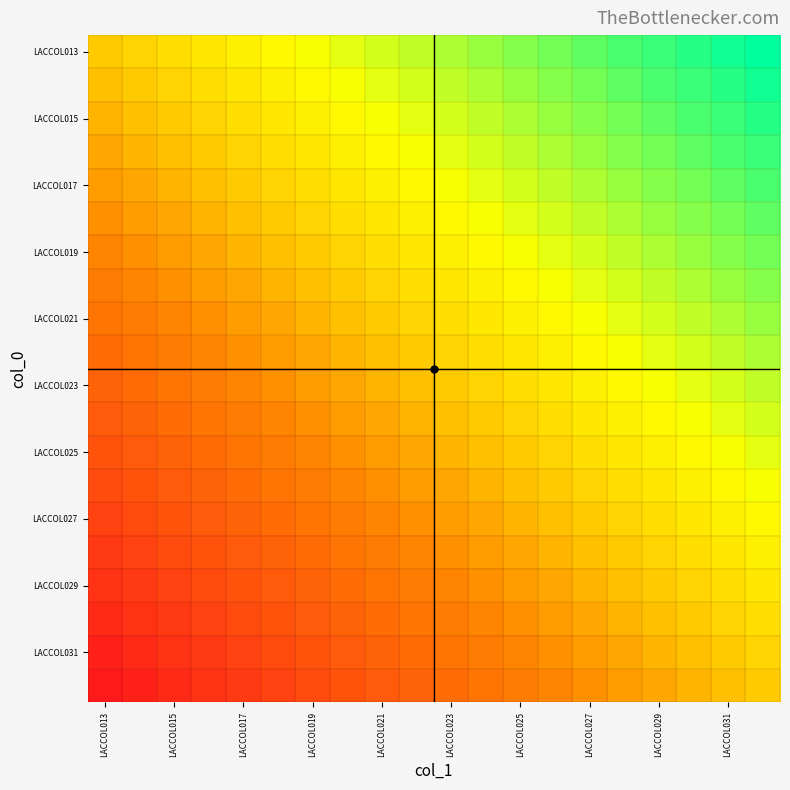

Reading left to right, extract all data points from this chart.

row_0: 0.0	-0.1	-0.1	-0.2	-0.2	-0.3	-0.3	-0.4	-0.4	-0.5	-0.5	-0.6	-0.6	-0.7	-0.7	-0.8	-0.8	-0.9	-0.9	-1.0
row_1: 0.1	0.0	-0.1	-0.1	-0.2	-0.2	-0.3	-0.3	-0.4	-0.4	-0.5	-0.5	-0.6	-0.6	-0.7	-0.7	-0.8	-0.8	-0.9	-0.9
row_2: 0.1	0.1	0.0	-0.1	-0.1	-0.2	-0.2	-0.3	-0.3	-0.4	-0.4	-0.5	-0.5	-0.6	-0.6	-0.7	-0.7	-0.8	-0.8	-0.9
row_3: 0.2	0.1	0.1	0.0	-0.1	-0.1	-0.2	-0.2	-0.3	-0.3	-0.4	-0.4	-0.5	-0.5	-0.6	-0.6	-0.7	-0.7	-0.8	-0.8
row_4: 0.2	0.2	0.1	0.1	0.0	-0.1	-0.1	-0.2	-0.2	-0.3	-0.3	-0.4	-0.4	-0.5	-0.5	-0.6	-0.6	-0.7	-0.7	-0.8
row_5: 0.3	0.2	0.2	0.1	0.1	0.0	-0.1	-0.1	-0.2	-0.2	-0.3	-0.3	-0.4	-0.4	-0.5	-0.5	-0.6	-0.6	-0.7	-0.7
row_6: 0.3	0.3	0.2	0.2	0.1	0.1	0.0	-0.1	-0.1	-0.2	-0.2	-0.3	-0.3	-0.4	-0.4	-0.5	-0.5	-0.6	-0.6	-0.7
row_7: 0.4	0.3	0.3	0.2	0.2	0.1	0.1	0.0	-0.1	-0.1	-0.2	-0.2	-0.3	-0.3	-0.4	-0.4	-0.5	-0.5	-0.6	-0.6
row_8: 0.4	0.4	0.3	0.3	0.2	0.2	0.1	0.1	0.0	-0.1	-0.1	-0.2	-0.2	-0.3	-0.3	-0.4	-0.4	-0.5	-0.5	-0.6
row_9: 0.5	0.4	0.4	0.3	0.3	0.2	0.2	0.1	0.1	0.0	-0.1	-0.1	-0.2	-0.2	-0.3	-0.3	-0.4	-0.4	-0.5	-0.5
row_10: 0.5	0.5	0.4	0.4	0.3	0.3	0.2	0.2	0.1	0.1	0.0	-0.1	-0.1	-0.2	-0.2	-0.3	-0.3	-0.4	-0.4	-0.5
row_11: 0.6	0.5	0.5	0.4	0.4	0.3	0.3	0.2	0.2	0.1	0.1	0.0	-0.1	-0.1	-0.2	-0.2	-0.3	-0.3	-0.4	-0.4
row_12: 0.6	0.6	0.5	0.5	0.4	0.4	0.3	0.3	0.2	0.2	0.1	0.1	0.0	-0.1	-0.1	-0.2	-0.2	-0.3	-0.3	-0.4
row_13: 0.7	0.6	0.6	0.5	0.5	0.4	0.4	0.3	0.3	0.2	0.2	0.1	0.1	0.0	-0.1	-0.1	-0.2	-0.2	-0.3	-0.3
row_14: 0.7	0.7	0.6	0.6	0.5	0.5	0.4	0.4	0.3	0.3	0.2	0.2	0.1	0.1	0.0	-0.1	-0.1	-0.2	-0.2	-0.3
row_15: 0.8	0.7	0.7	0.6	0.6	0.5	0.5	0.4	0.4	0.3	0.3	0.2	0.2	0.1	0.1	0.0	-0.1	-0.1	-0.2	-0.2
row_16: 0.8	0.8	0.7	0.7	0.6	0.6	0.5	0.5	0.4	0.4	0.3	0.3	0.2	0.2	0.1	0.1	0.0	-0.1	-0.1	-0.2
row_17: 0.9	0.8	0.8	0.7	0.7	0.6	0.6	0.5	0.5	0.4	0.4	0.3	0.3	0.2	0.2	0.1	0.1	0.0	-0.1	-0.1
row_18: 0.9	0.9	0.8	0.8	0.7	0.7	0.6	0.6	0.5	0.5	0.4	0.4	0.3	0.3	0.2	0.2	0.1	0.1	0.0	-0.1
row_19: 1.0	0.9	0.9	0.8	0.8	0.7	0.7	0.6	0.6	0.5	0.5	0.4	0.4	0.3	0.3	0.2	0.2	0.1	0.1	0.0